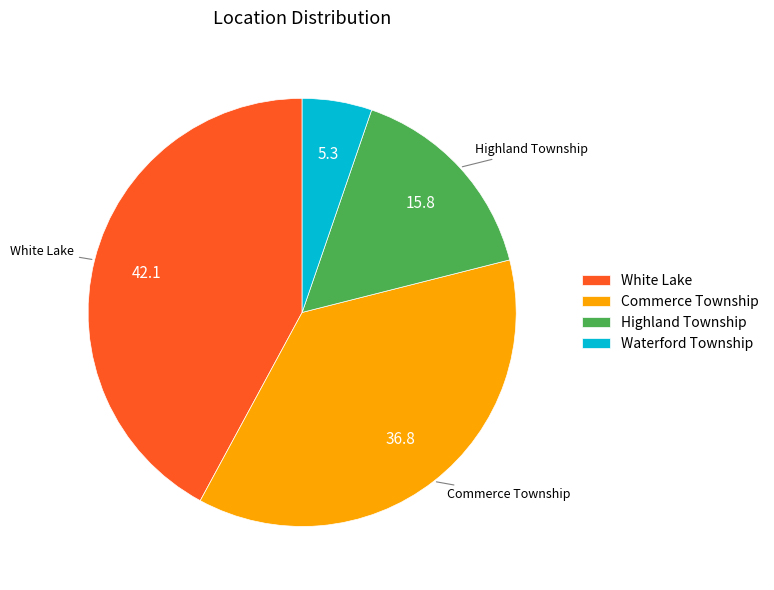

Is the sum of White Lake and Commerce Township greater than half?

Yes